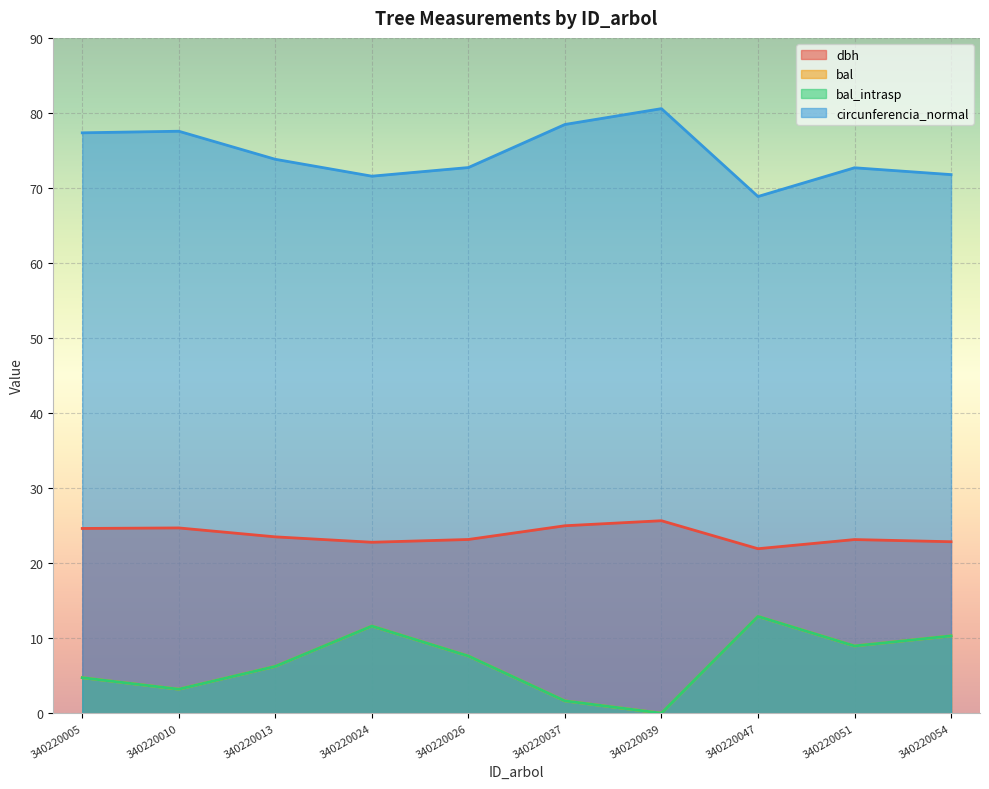

At which category is the sum across all series the highest?

340220024